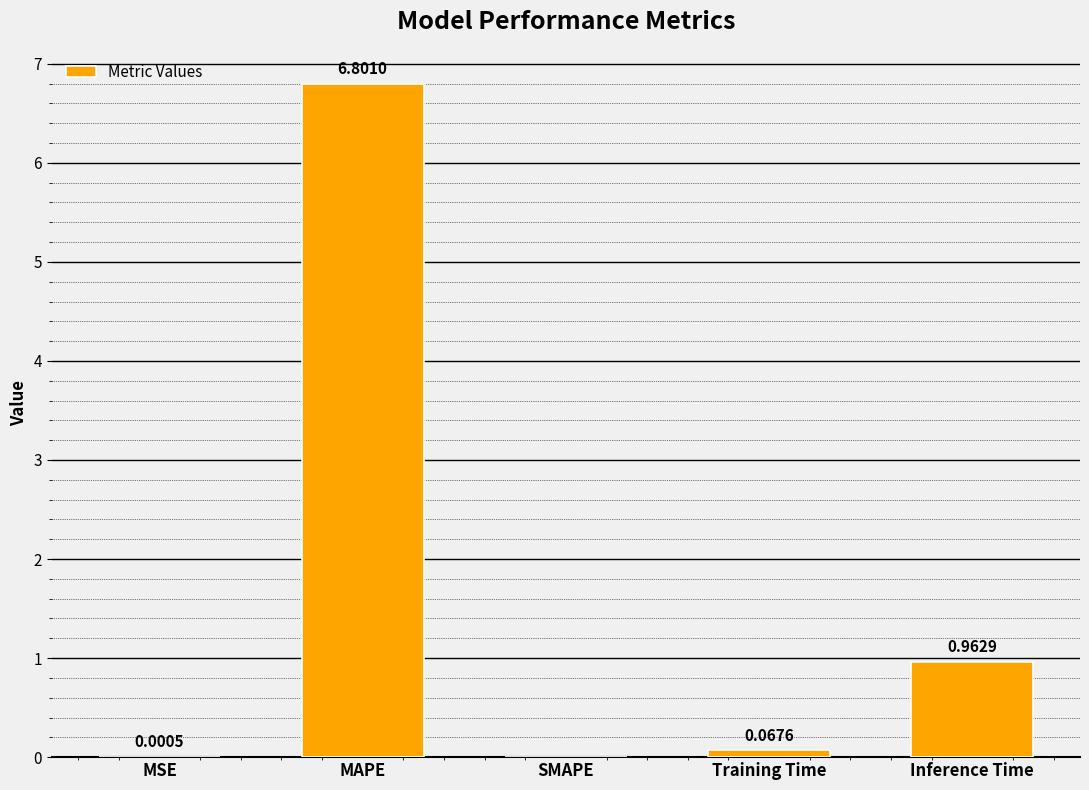

At which category does the chart reach its peak across all series?

MAPE